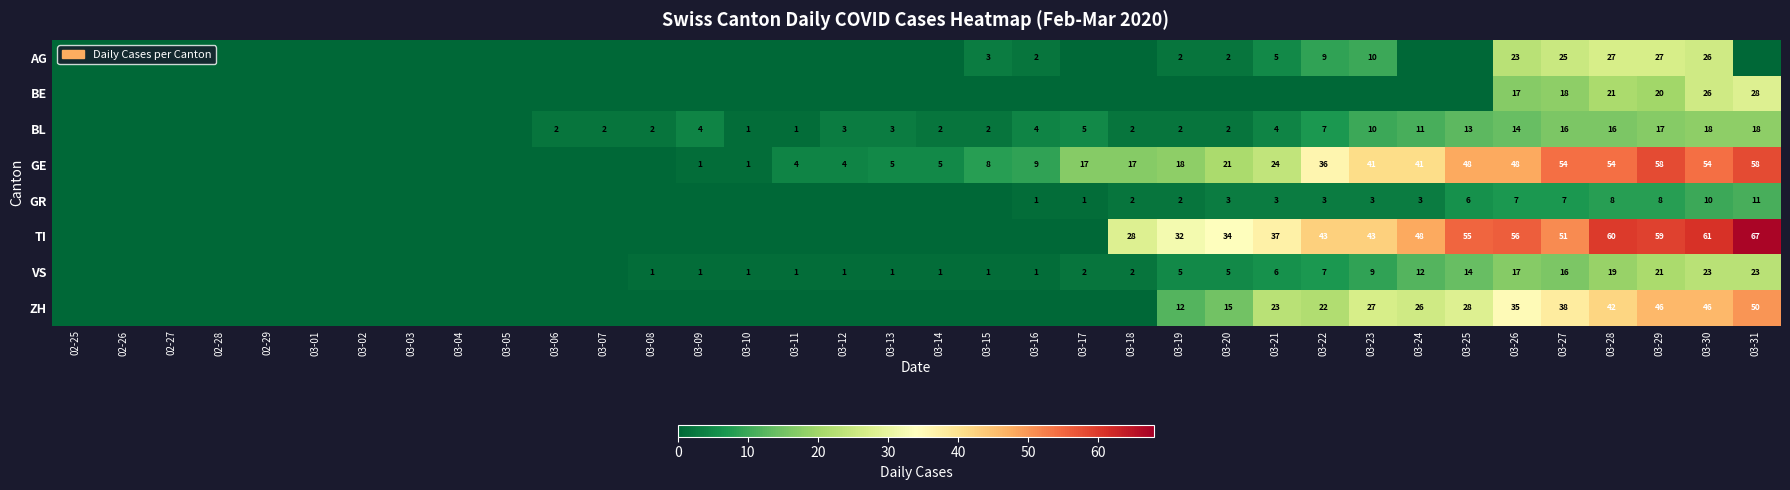

The value of GR at 03-31 is 11. True or false?

True